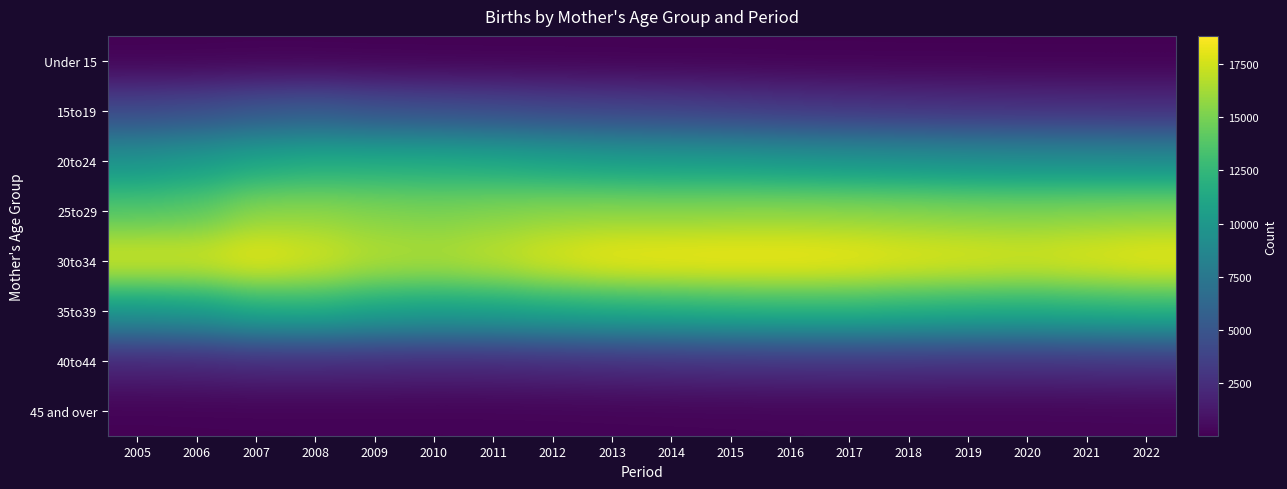

Reading left to right, list all the values displayed in this chart.

Under 15: 2005=36	2006=36	2007=51	2008=39	2009=30	2010=27	2011=21	2012=24	2013=18	2014=15	2015=24	2016=15	2017=18	2018=12	2019=15	2020=12	2021=9	2022=12
15to19: 2005=4098	2006=4338	2007=4902	2008=5184	2009=4641	2010=4419	2011=4200	2012=3933	2013=3759	2014=3597	2015=3348	2016=3072	2017=2913	2018=2784	2019=2679	2020=2607	2021=2568	2022=2520
20to24: 2005=9708	2006=10308	2007=11094	2008=11493	2009=11502	2010=11451	2011=11238	2012=10854	2013=10518	2014=10392	2015=10299	2016=10044	2017=9816	2018=9630	2019=9438	2020=9300	2021=9240	2022=9153
25to29: 2005=13797	2006=14082	2007=15516	2008=15612	2009=15297	2010=15090	2011=15321	2012=15522	2013=15576	2014=15489	2015=15582	2016=15624	2017=15552	2018=15432	2019=15267	2020=15198	2021=15330	2022=15408
30to34: 2005=17976	2006=17868	2007=18498	2008=17823	2009=16911	2010=16731	2011=17232	2012=18078	2013=18666	2014=18774	2015=18828	2016=18801	2017=18633	2018=18270	2019=18078	2020=17874	2021=18171	2022=18504
35to39: 2005=10029	2006=10401	2007=11601	2008=11808	2009=11094	2010=10791	2011=10947	2012=11352	2013=11682	2014=11874	2015=12150	2016=12279	2017=12318	2018=12039	2019=11826	2020=11715	2021=11982	2022=12195
40to44: 2005=2001	2006=2052	2007=2268	2008=2262	2009=2214	2010=2148	2011=2184	2012=2301	2013=2430	2014=2538	2015=2637	2016=2688	2017=2718	2018=2700	2019=2646	2020=2622	2021=2706	2022=2784
45 and over: 2005=93	2006=108	2007=111	2008=120	2009=123	2010=117	2011=126	2012=135	2013=150	2014=162	2015=174	2016=183	2017=189	2018=192	2019=192	2020=195	2021=204	2022=213